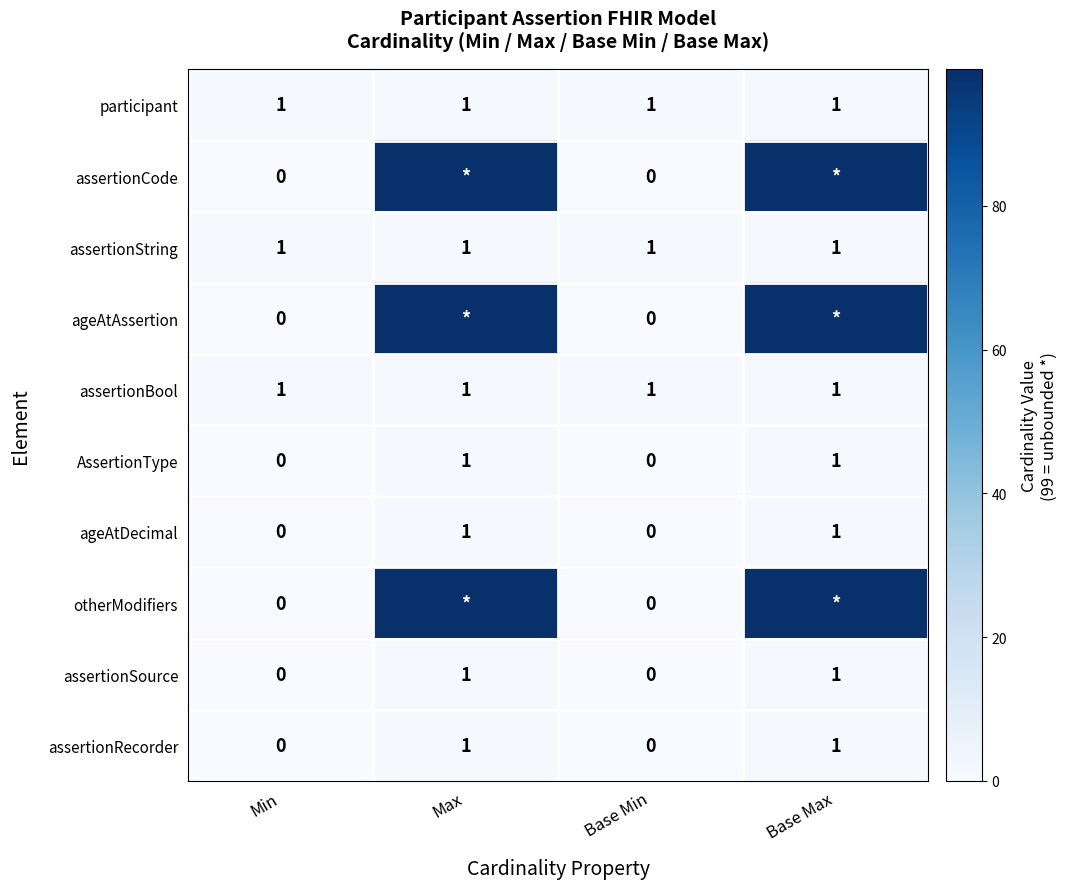

How many data points in assertionRecorder are less than 1?

2